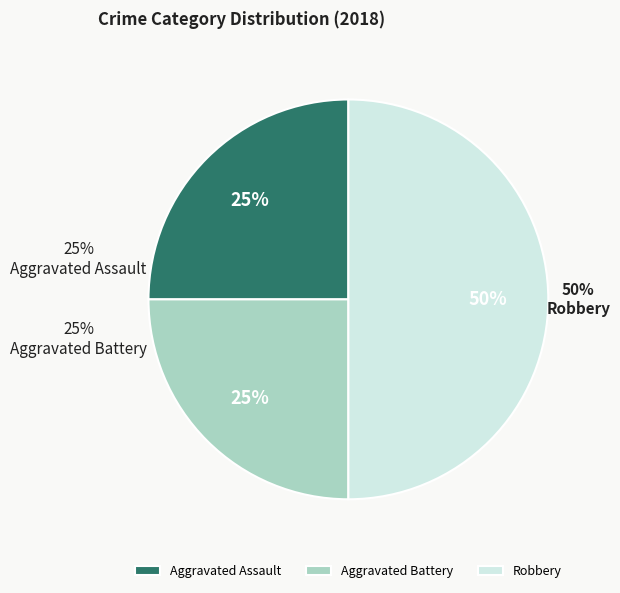

Is Aggravated Assault the majority of the pie?

No